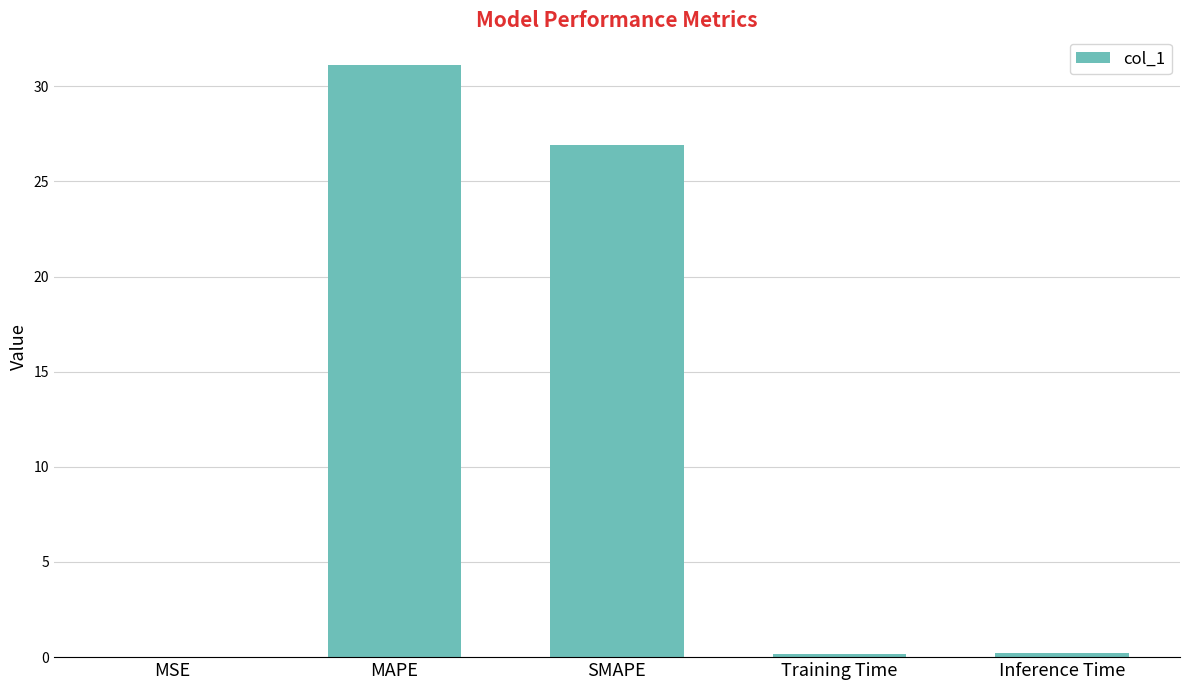

The value at SMAPE is 18.0. True or false?

False